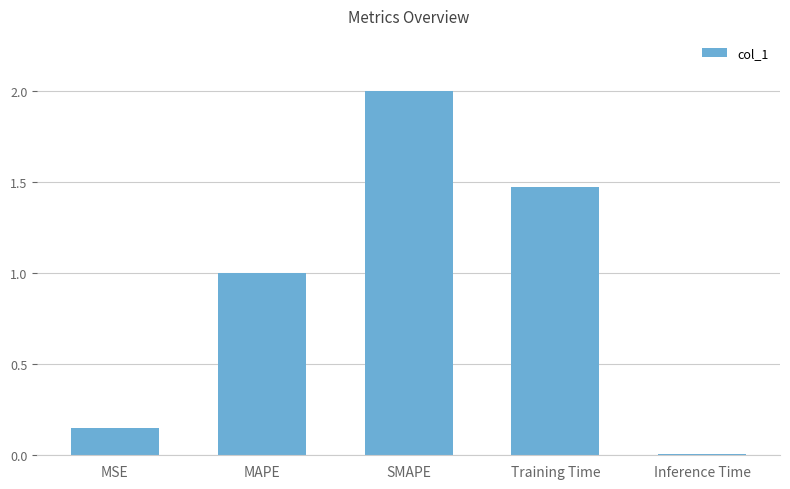

What is the label of the 2nd bar from the left?

MAPE